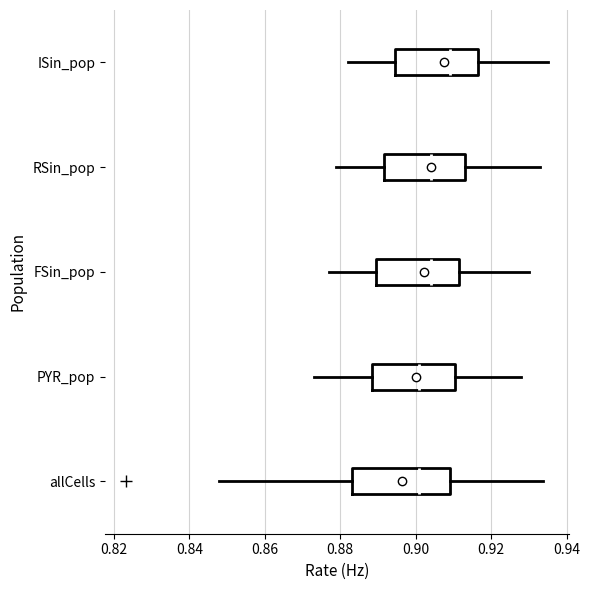

Reading bottom to top, transcribe this box plot: for each box, give where its median line is, the range the box spans, and where its two whiskers end, as read against the x-axis. The values are not printed on the chart, so give them approximately, as read against the axis.

allCells: median 0.900, box 0.884 to 0.910, whiskers 0.848 to 0.934
PYR_pop: median 0.902, box 0.888 to 0.910, whiskers 0.874 to 0.928
FSin_pop: median 0.904, box 0.890 to 0.912, whiskers 0.878 to 0.930
RSin_pop: median 0.904, box 0.892 to 0.914, whiskers 0.880 to 0.934
ISin_pop: median 0.910, box 0.894 to 0.916, whiskers 0.882 to 0.936